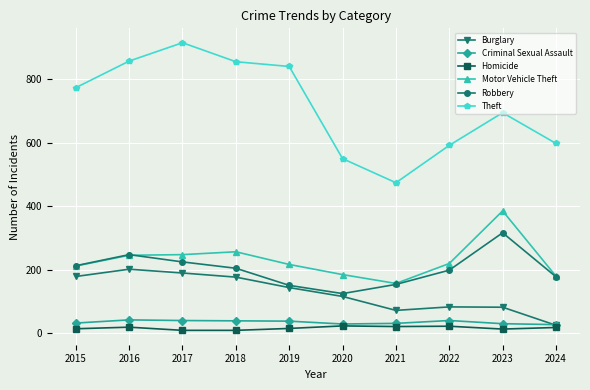

True or false: Robbery and Homicide cross at least once.

False